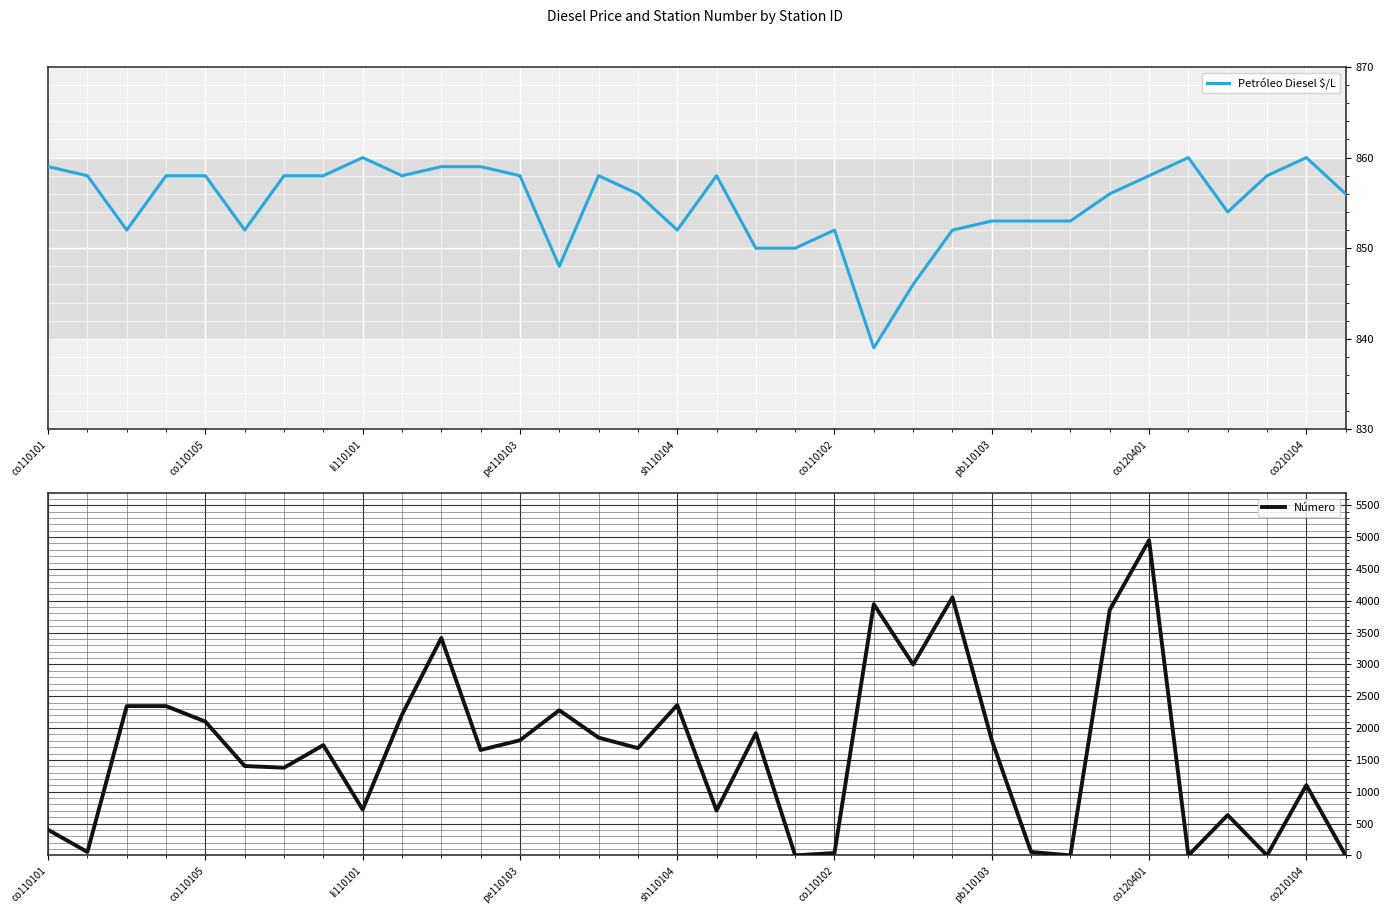

At which category does the chart reach its minimum across all series?

19